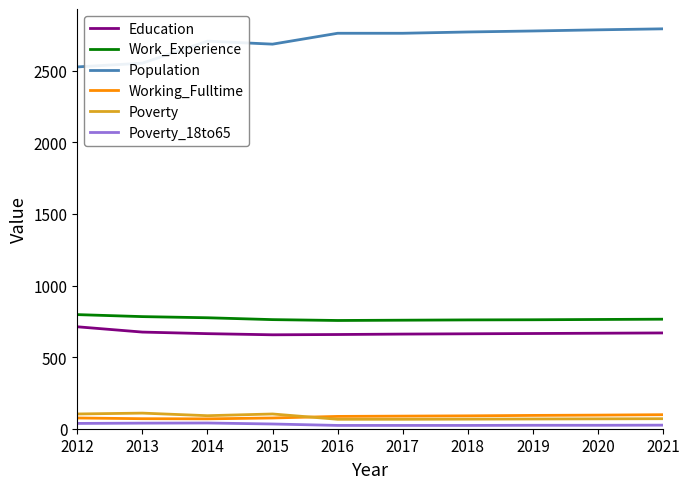

The Poverty series shows 66 at 2017. True or false?

True